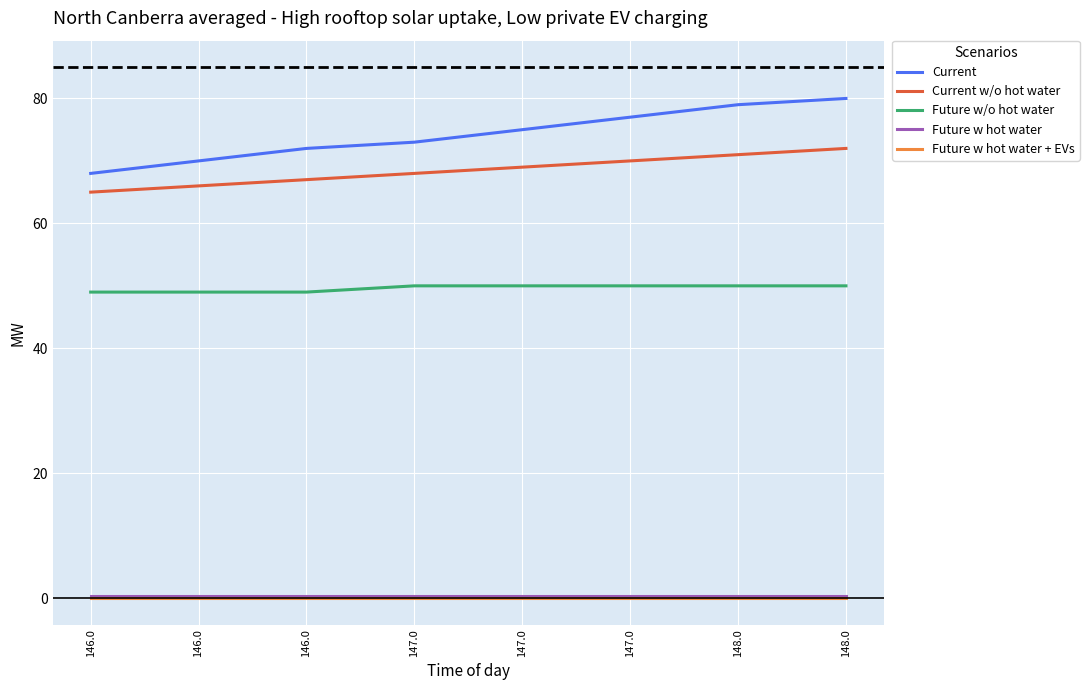

What are all the series names shown in the legend?

Current, Current w/o hot water, Future w/o hot water, Future w hot water, Future w hot water + EVs